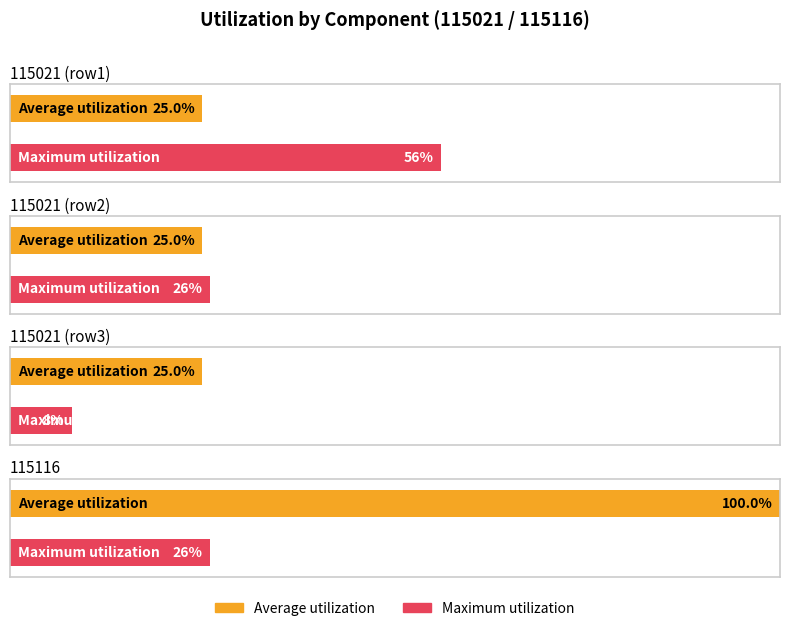

The Maximum utilization series shows 8.0 at 115021 (8). True or false?

True